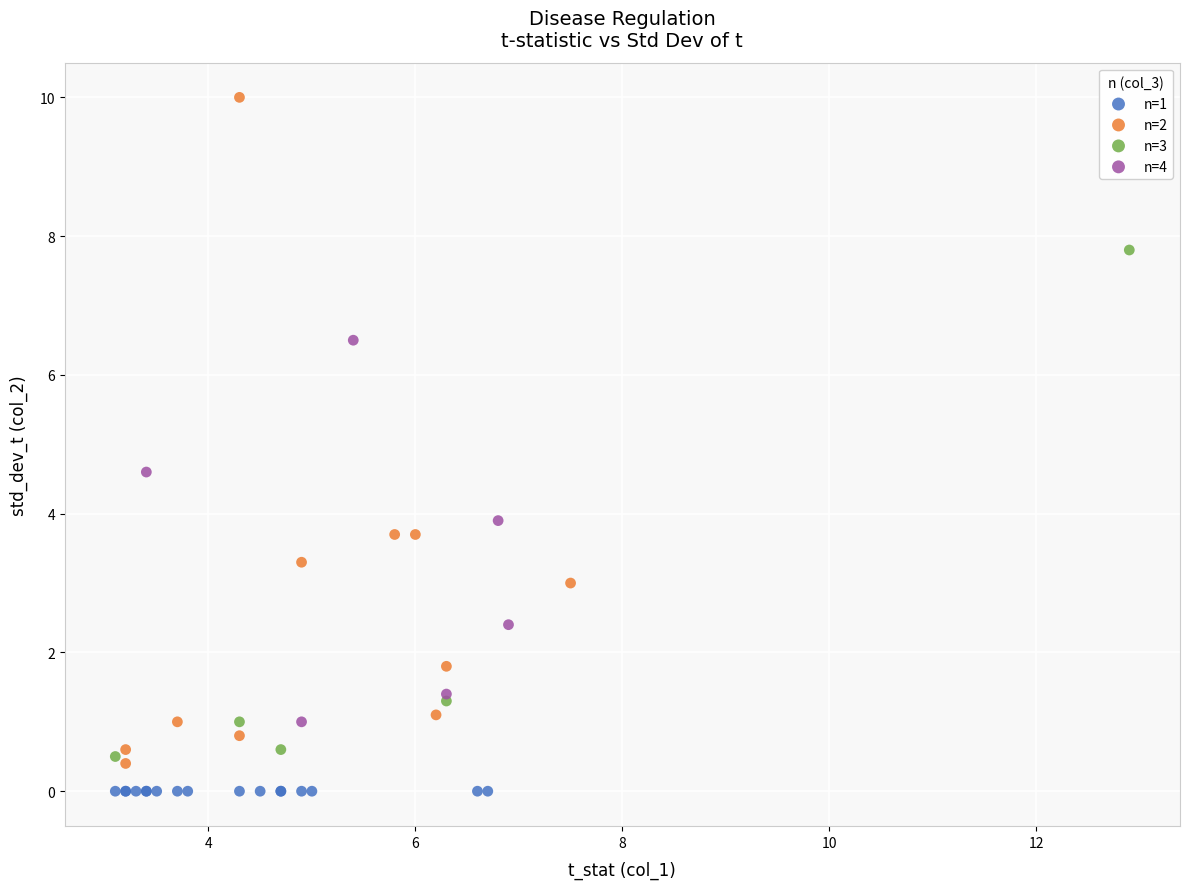

Which series reaches the maximum Y coordinate?

n=2